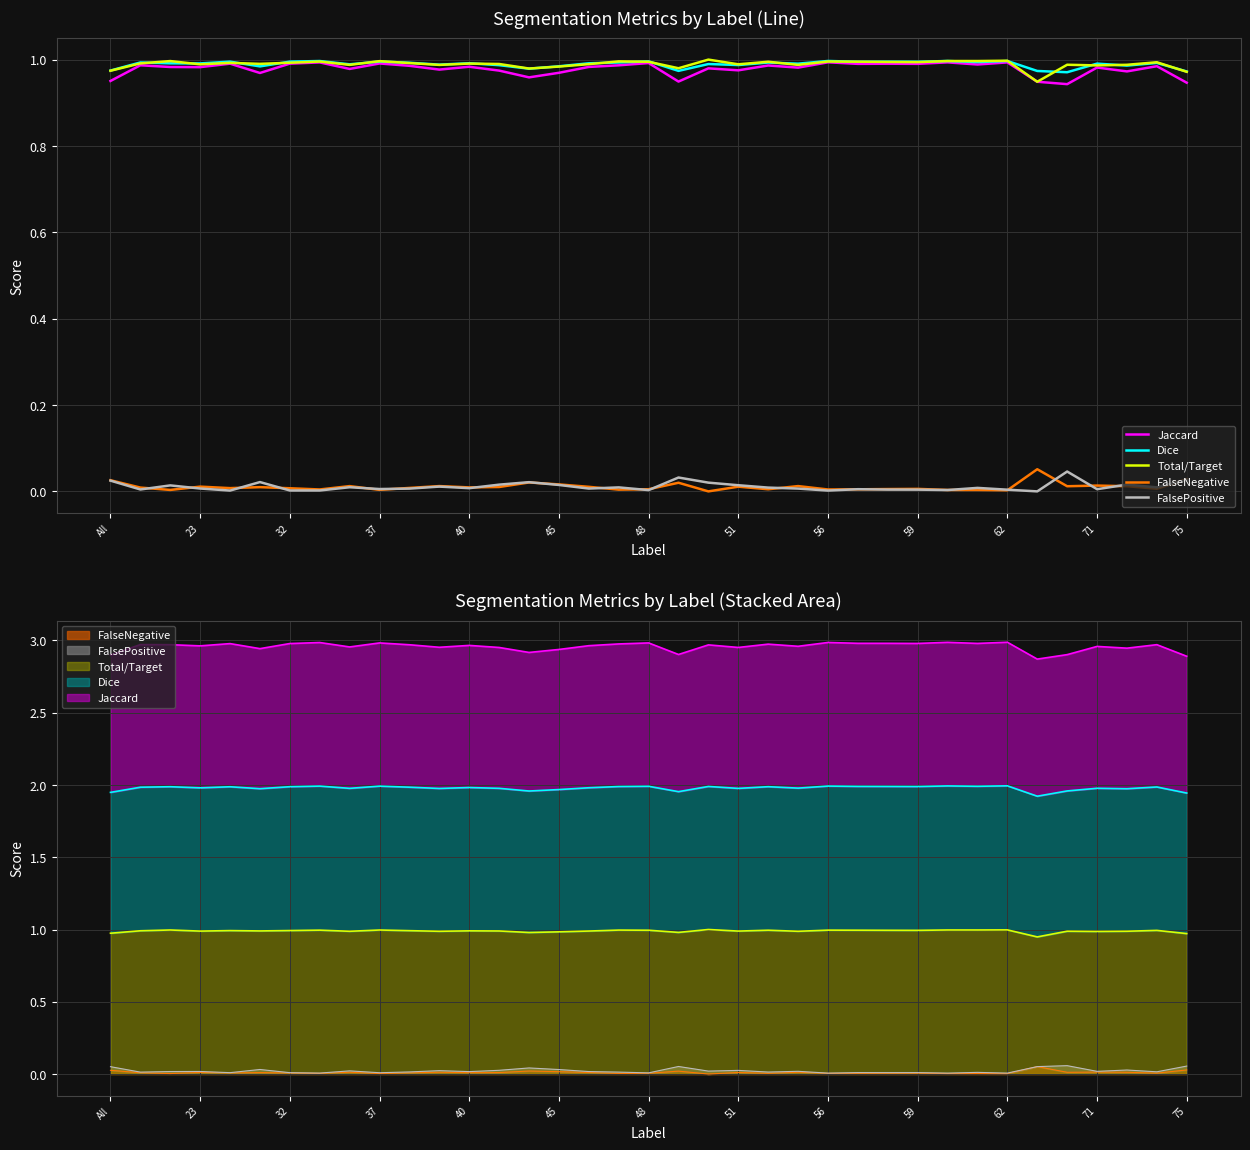

Where is FalseNegative nearest to the value 0?

20